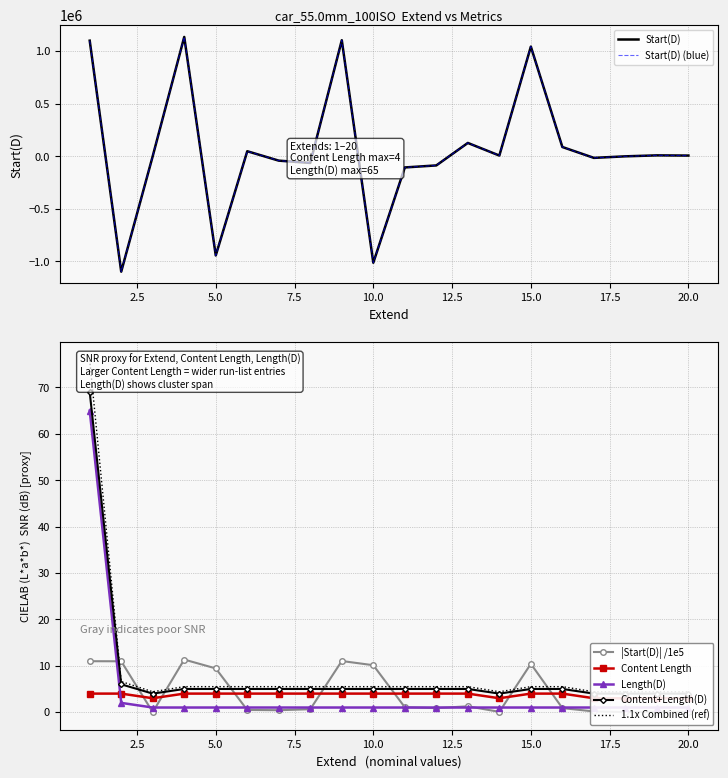

What is the average value of the Content Length series?

4